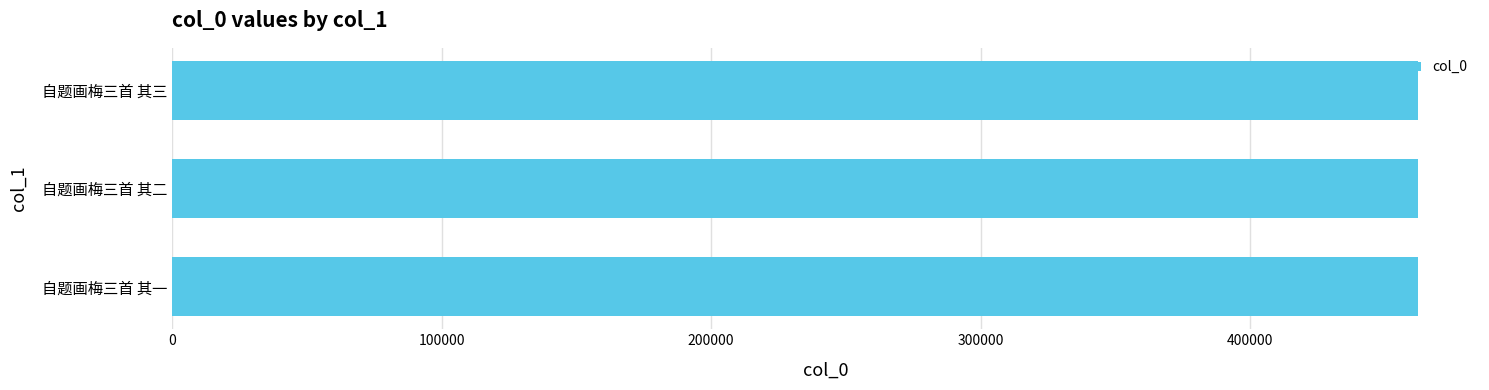

What is the greatest value displayed?

462257